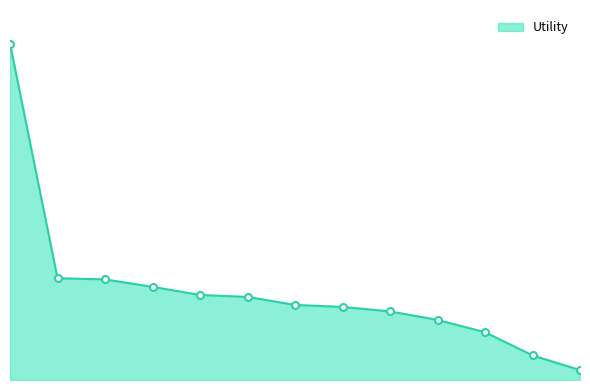

Does the chart have visible grid lines?

No